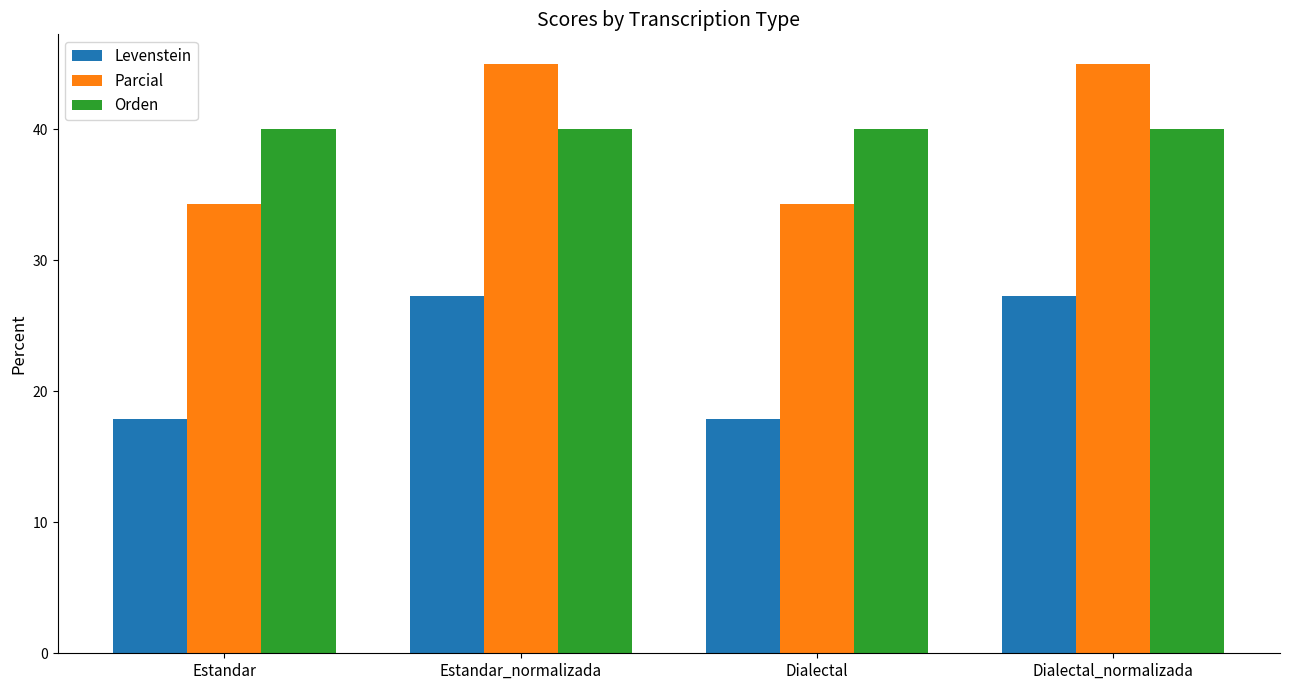

What is the sum of all Levenstein values?

90.3